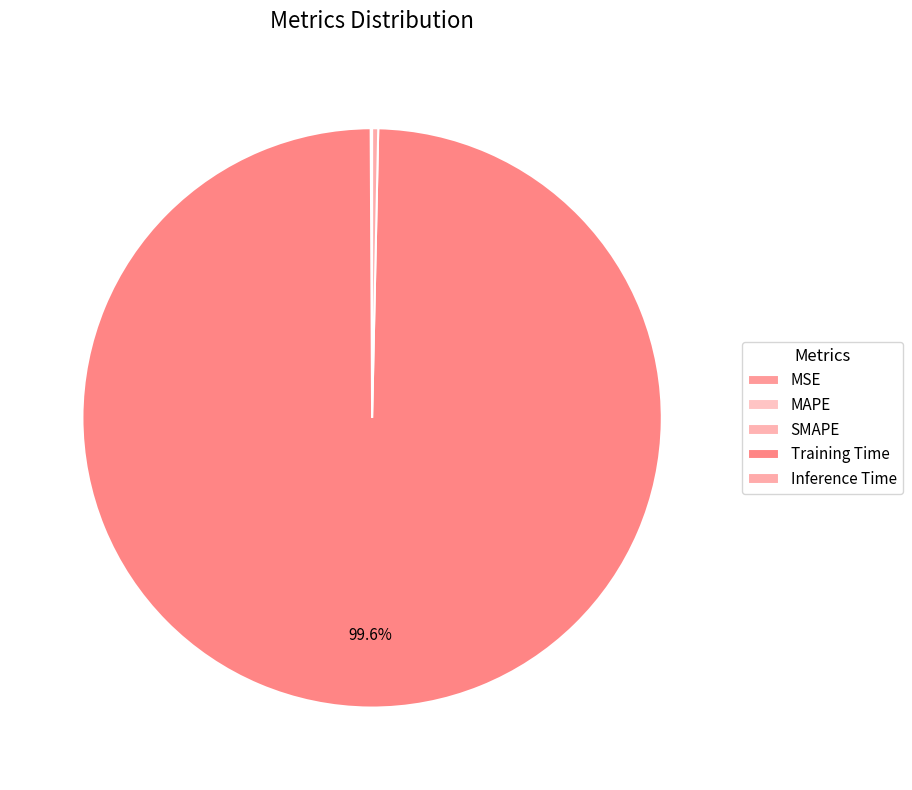

Is it true that Training Time is 100% of the pie?

True